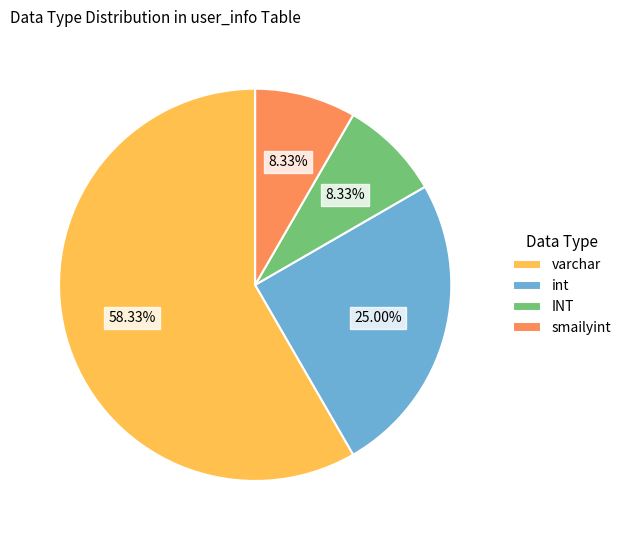

Is there a majority slice in this chart?

Yes